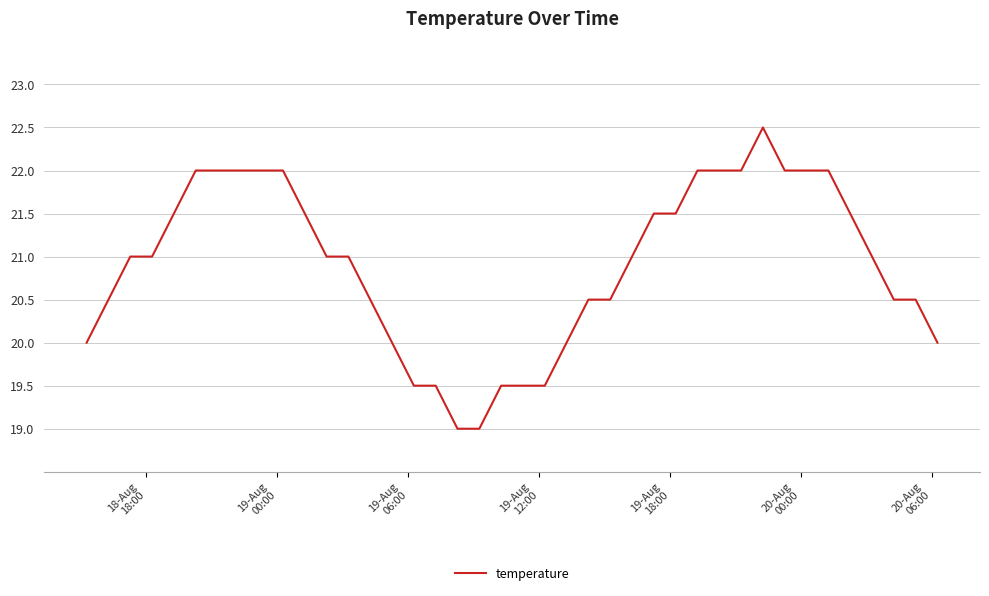

How many lines are shown in the chart?

1